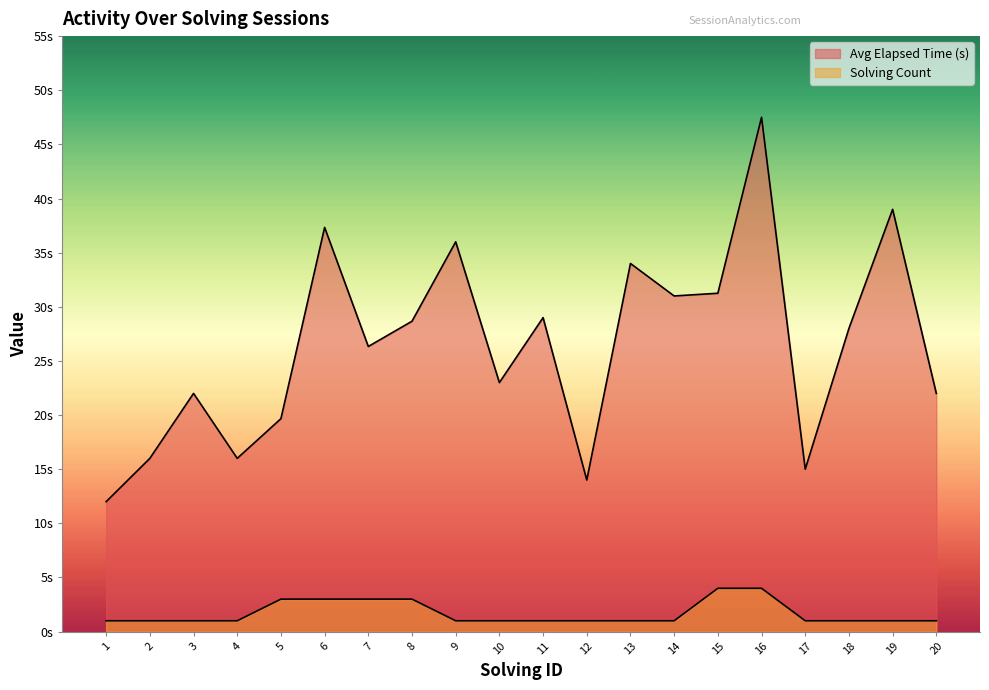

In Avg Elapsed Time (s), how many points are higher than both neighbors (excluding endpoints)?

7